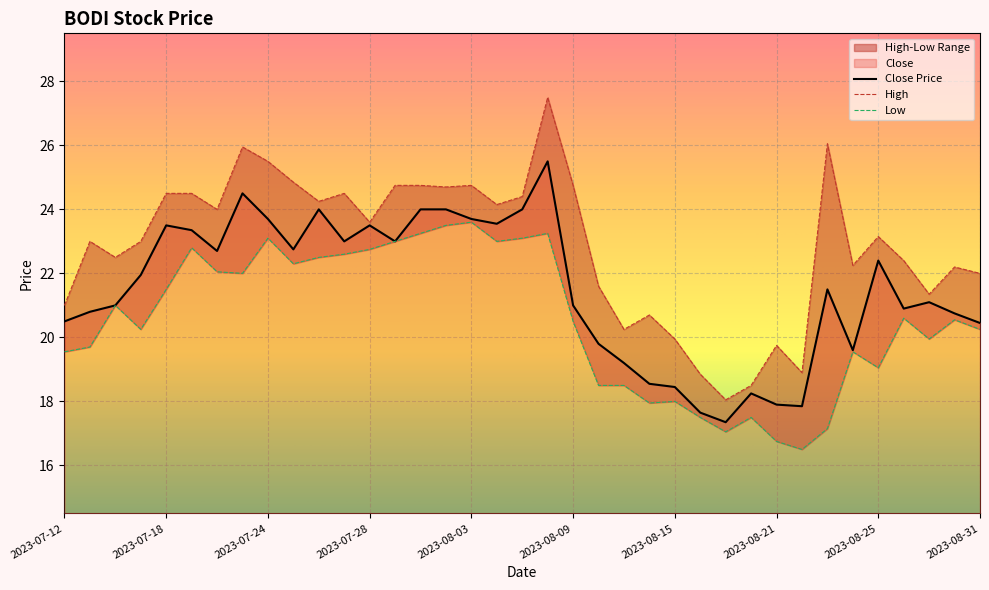

What is the value of the Close point at the 19th from the left?

24.0